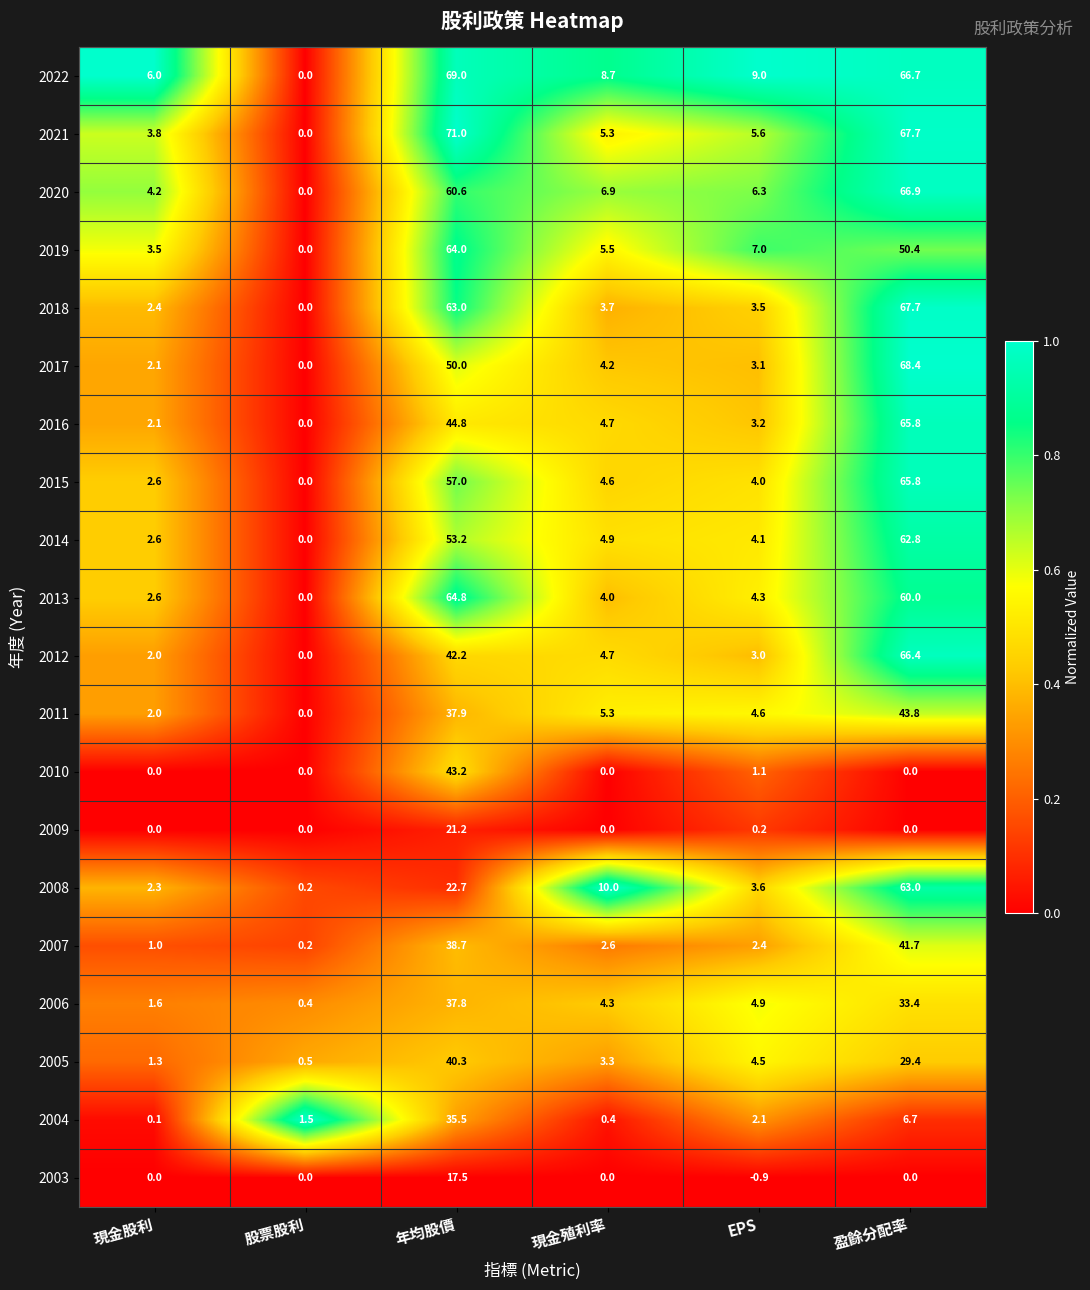

Rank the categories by 2021 value from lowest to highest.

股票股利, 現金股利, 現金殖利率, EPS, 盈餘分配率, 年均股價